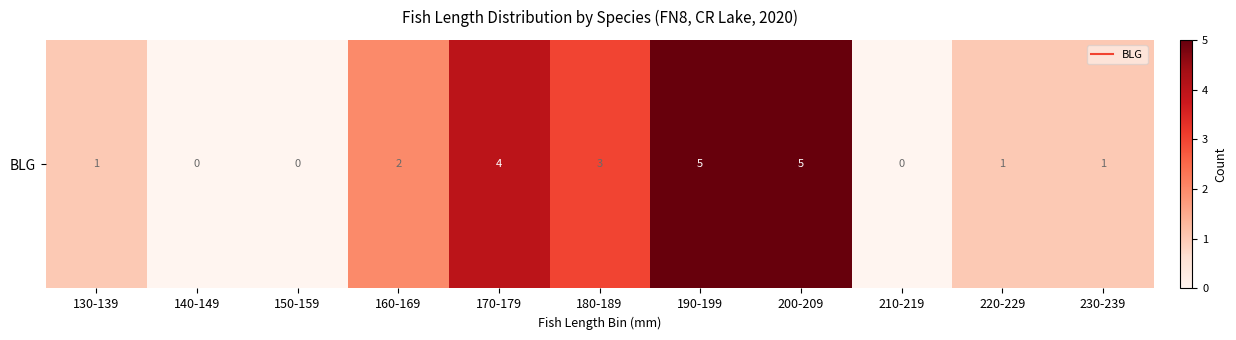

What is the average value?

2